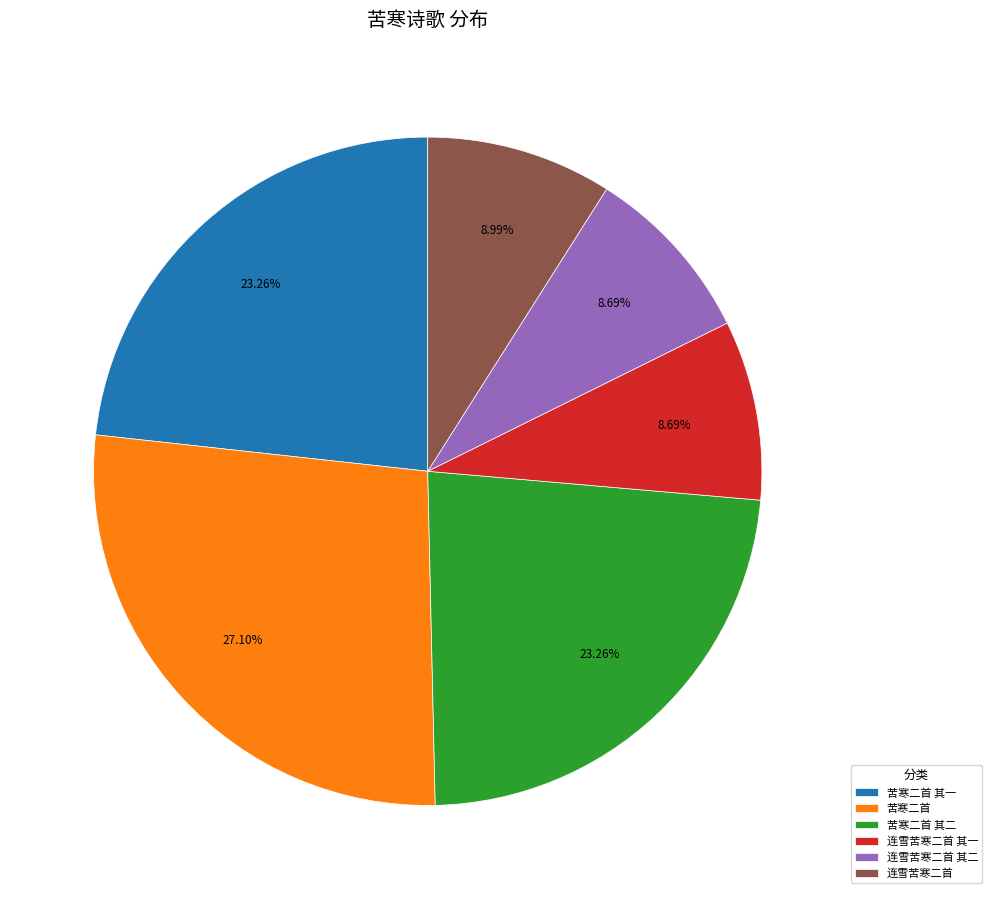

How many slices are in this pie chart?

6